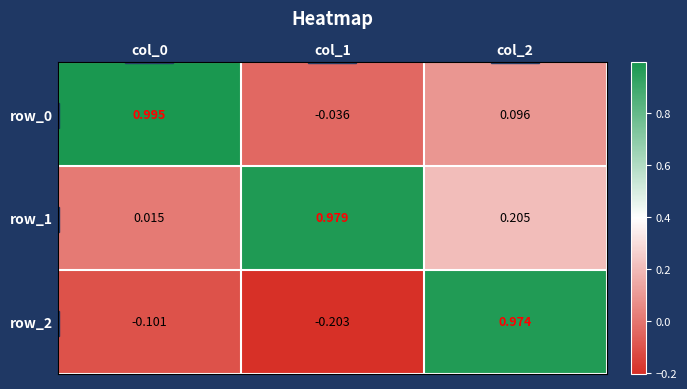

What is the total value across all series at col_0?

0.9